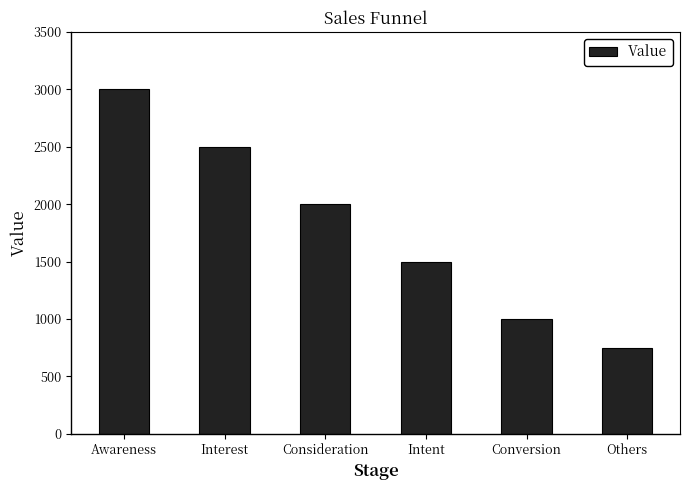

Count the values in the range 1000 to 2500.

4